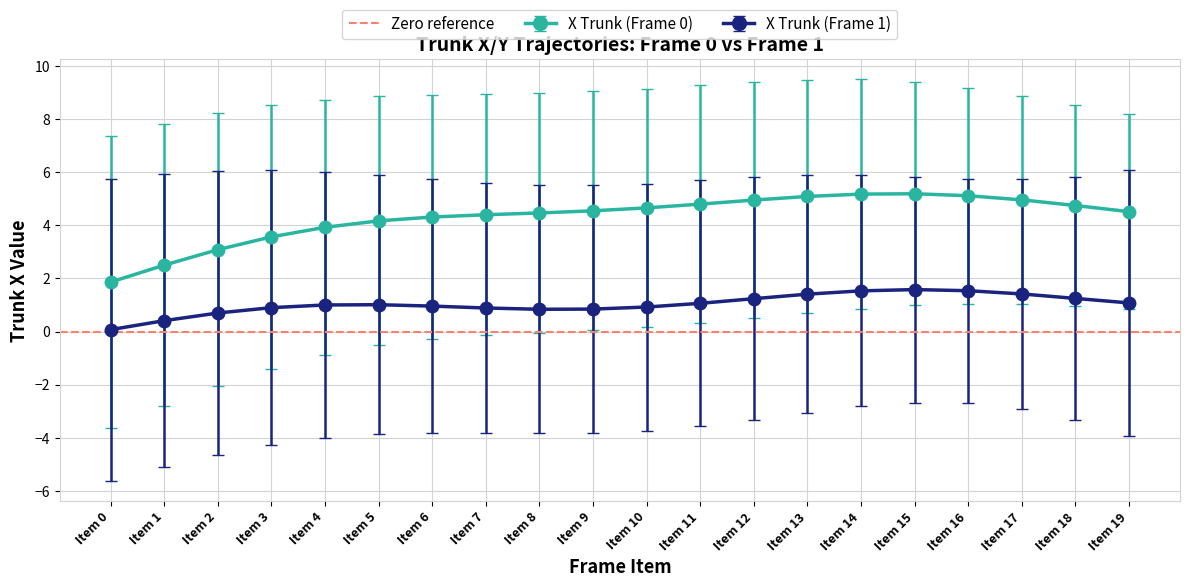

What is the minimum value shown in the chart?

0.1